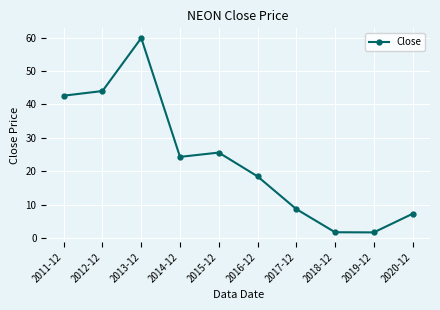

Between 2014-12 and 2012-12, which is larger?

2012-12